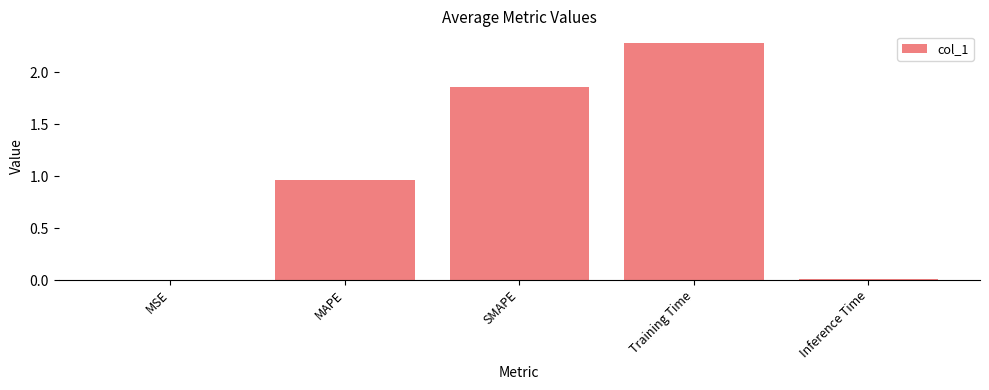

At which label is the value closest to 1?

MAPE